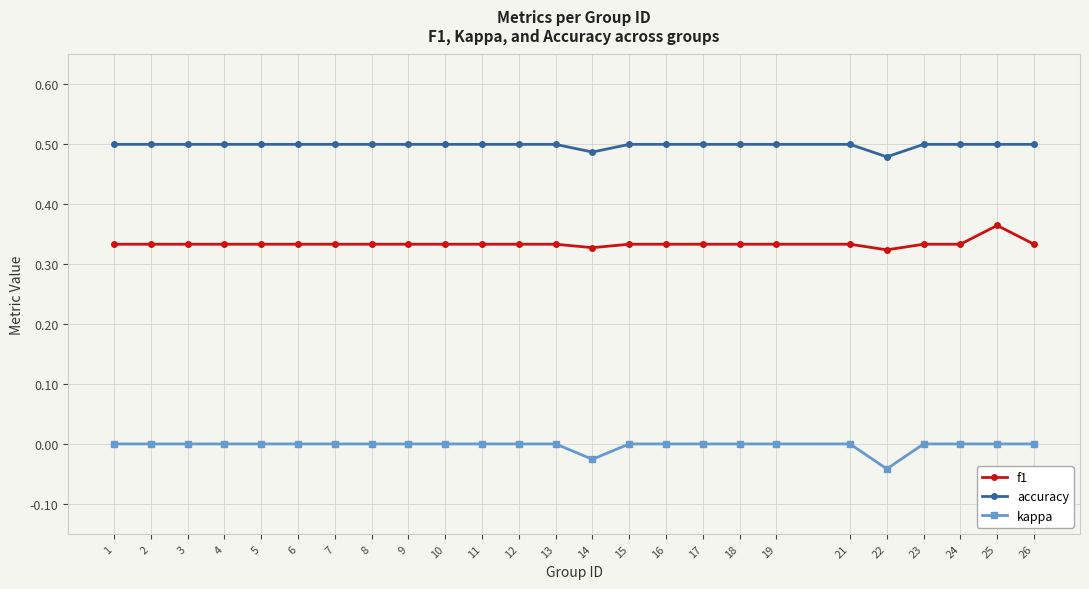

How many series are shown in this chart?

3